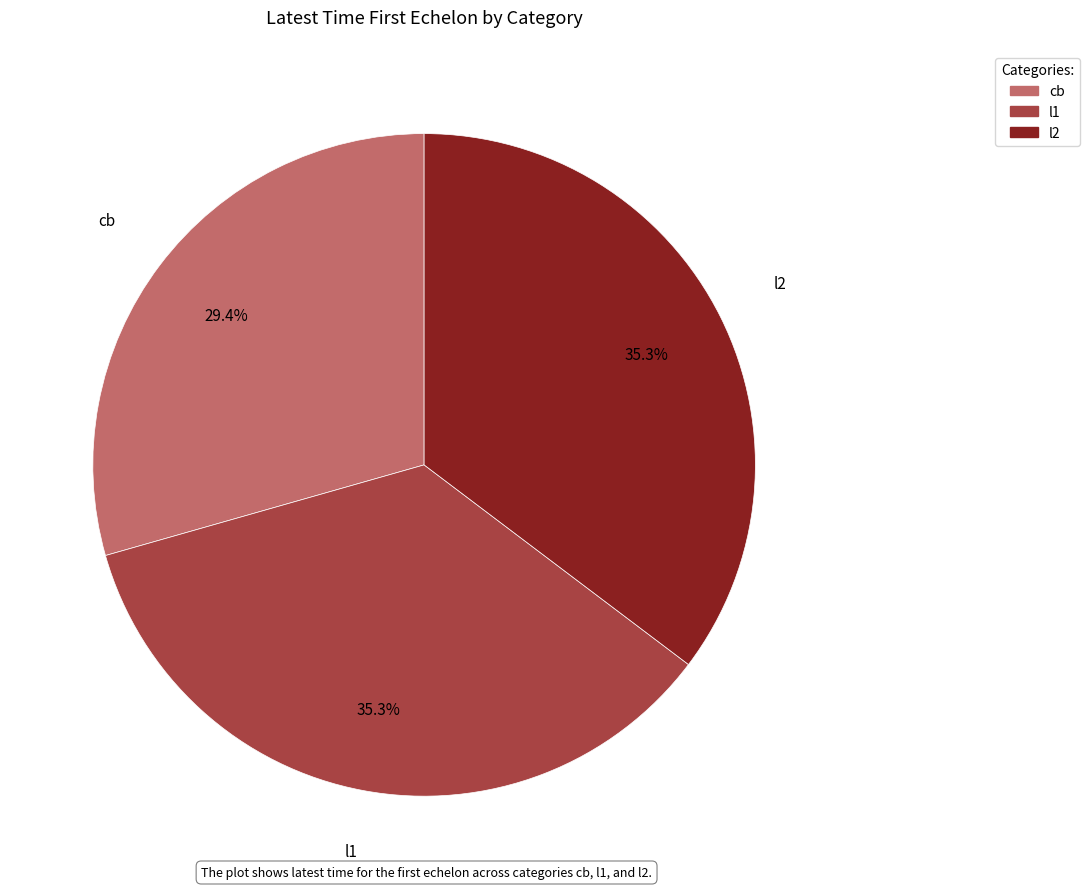

Approximately how many times larger is the value at cb compared to l2?

0.8